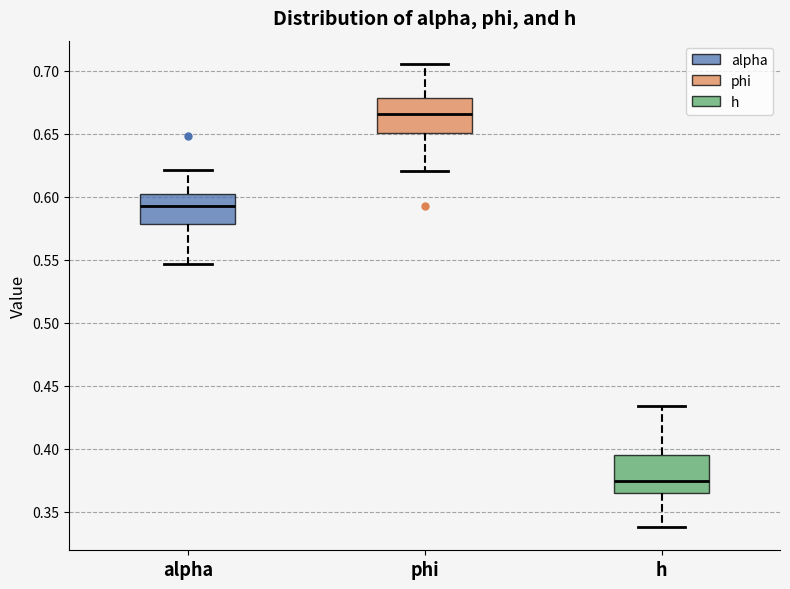

Reading left to right, transcribe this box plot: for each box, give where its median line is, the range the box spans, and where its two whiskers end, as read against the y-axis. The values are not printed on the chart, so give them approximately, as read against the axis.

alpha: median 0.595, box 0.580 to 0.600, whiskers 0.545 to 0.620
phi: median 0.665, box 0.650 to 0.680, whiskers 0.620 to 0.705
h: median 0.375, box 0.365 to 0.395, whiskers 0.340 to 0.435